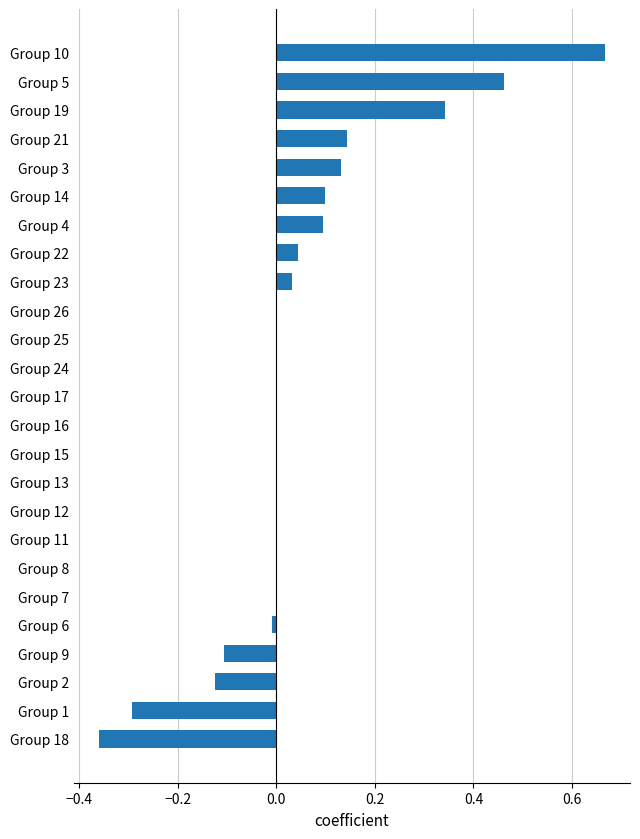

Which label corresponds to the largest value in the chart?

Group 10